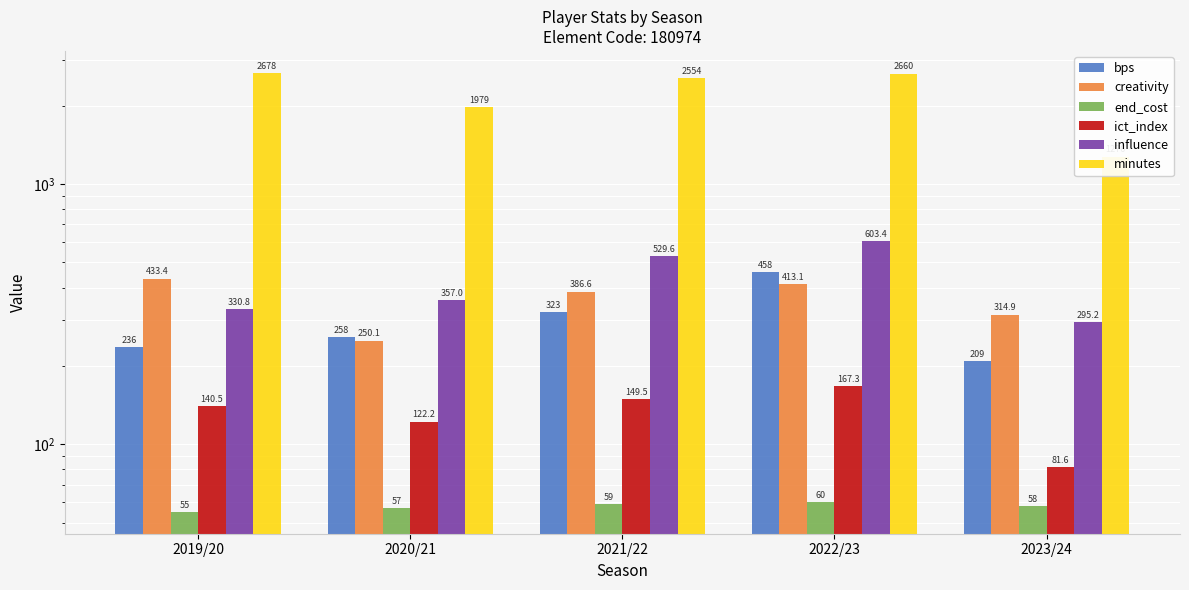

Which category has the lowest value in the influence series?

2023/24